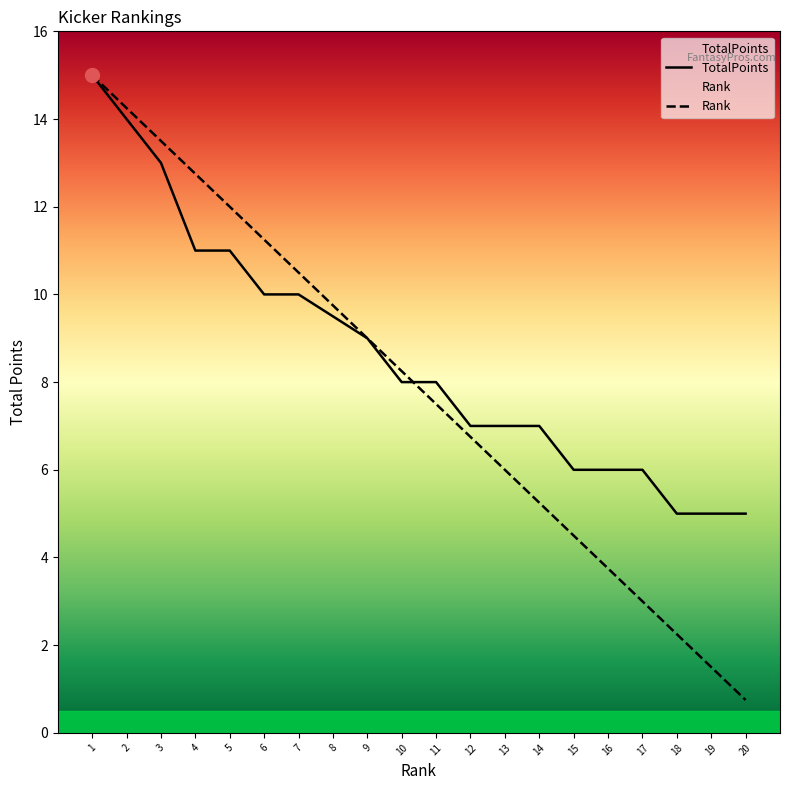

How many lines are shown in the chart?

2